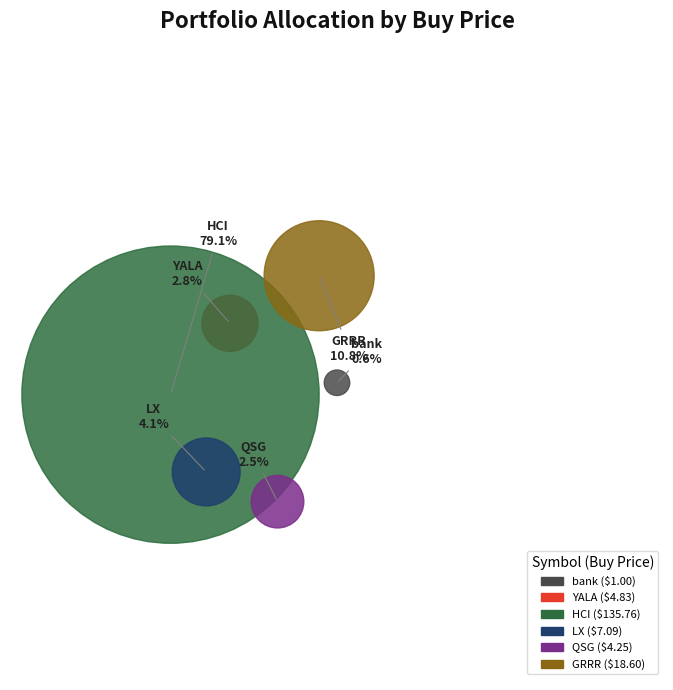

How many segments does this pie chart have?

6